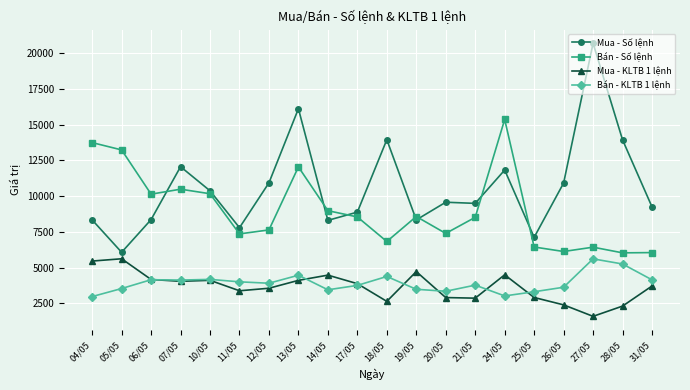

True or false: Mua - Số lệnh and Mua - KLTB 1 lệnh cross at least once.

False